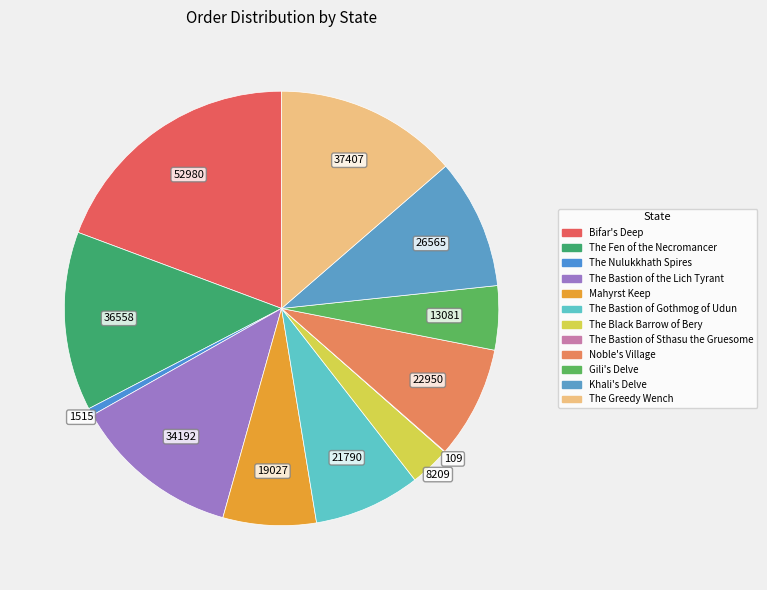

Which category has the biggest portion of the pie?

Bifar's Deep